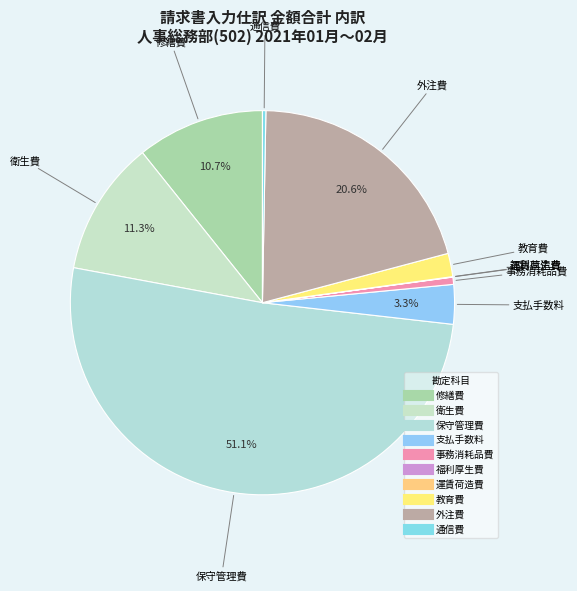

How much of the chart is everything except 支払手数料?

96.7%